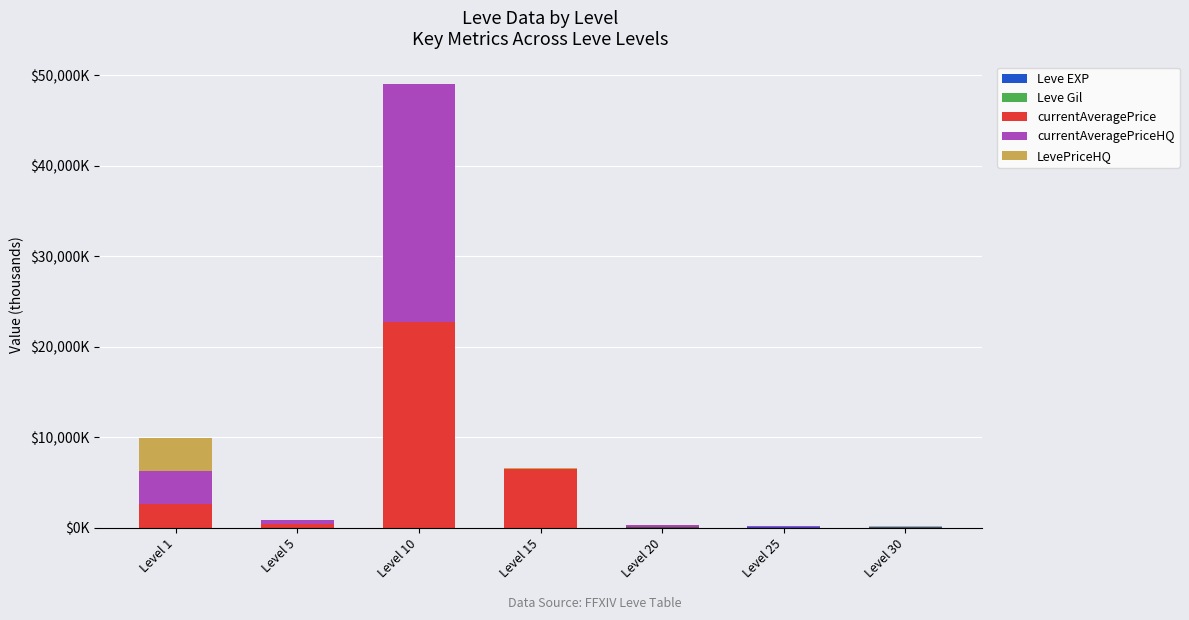

At how many categories does at least one series exceed 13244?

1